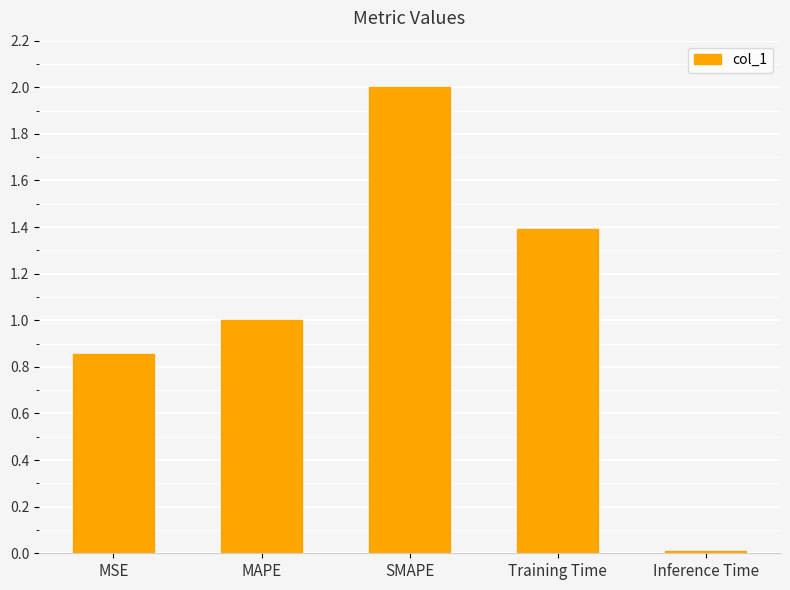

What is the maximum value shown in the chart?

2.0